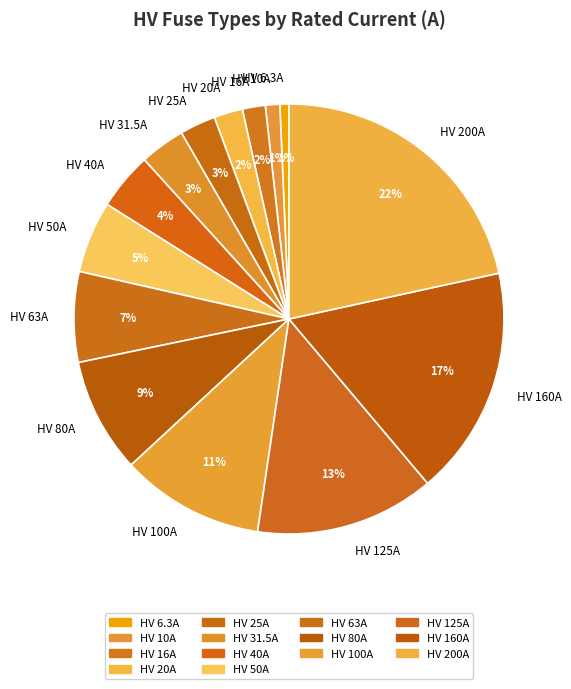

What is the largest slice in the pie chart?

HV 200A